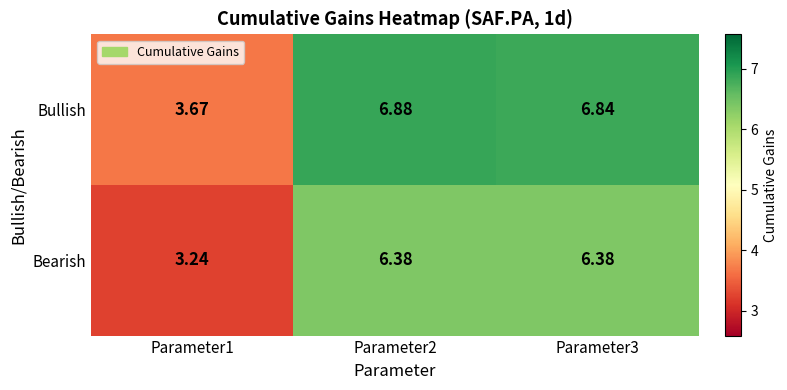

At which category is the sum across all series the highest?

Parameter2